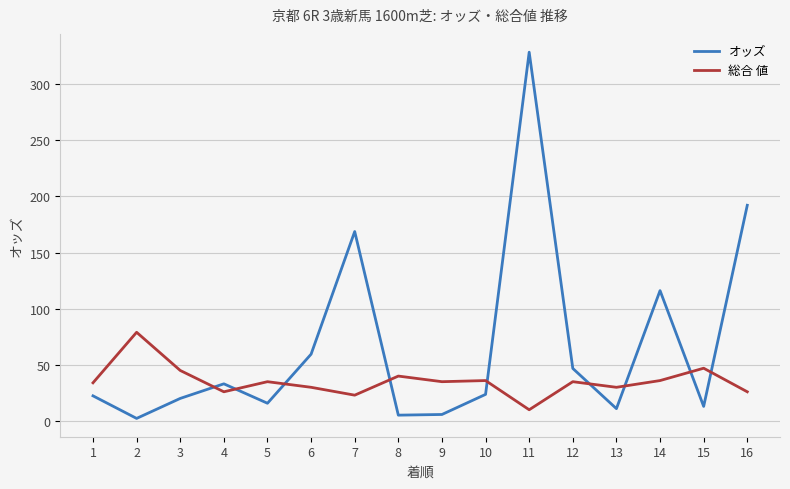

What is the smallest value displayed?

2.3